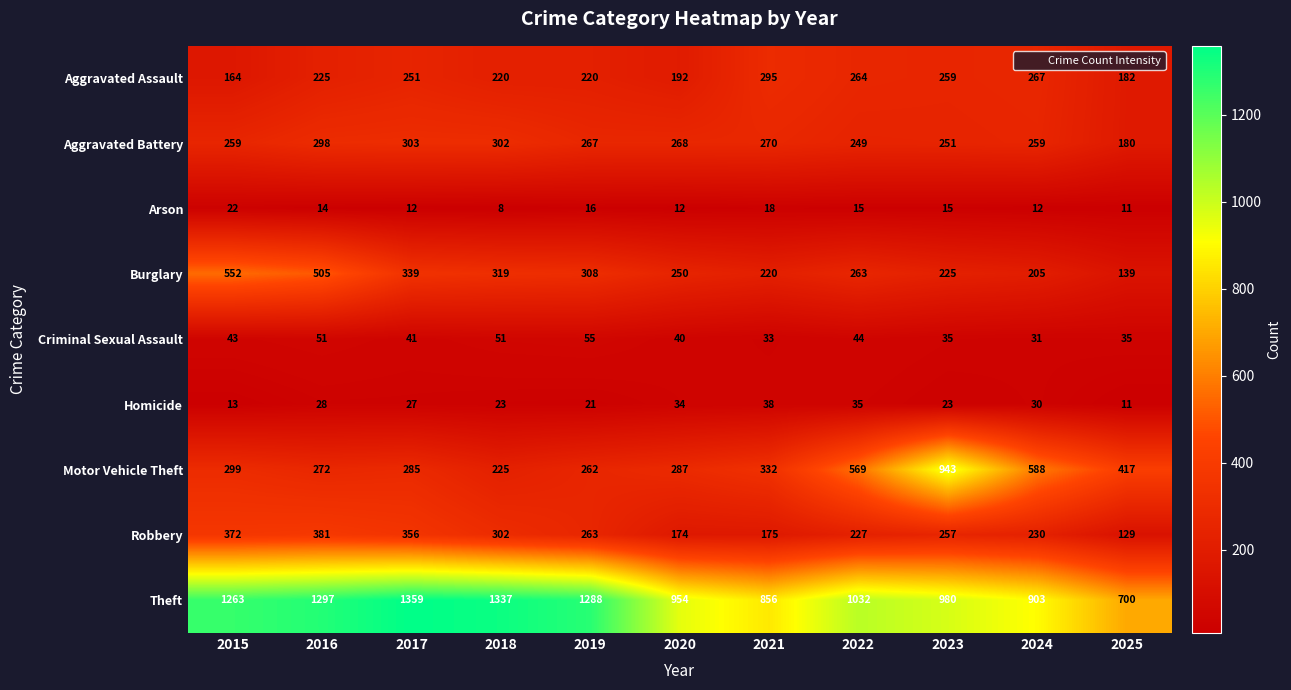

Which label corresponds to the largest value in the chart?

2017